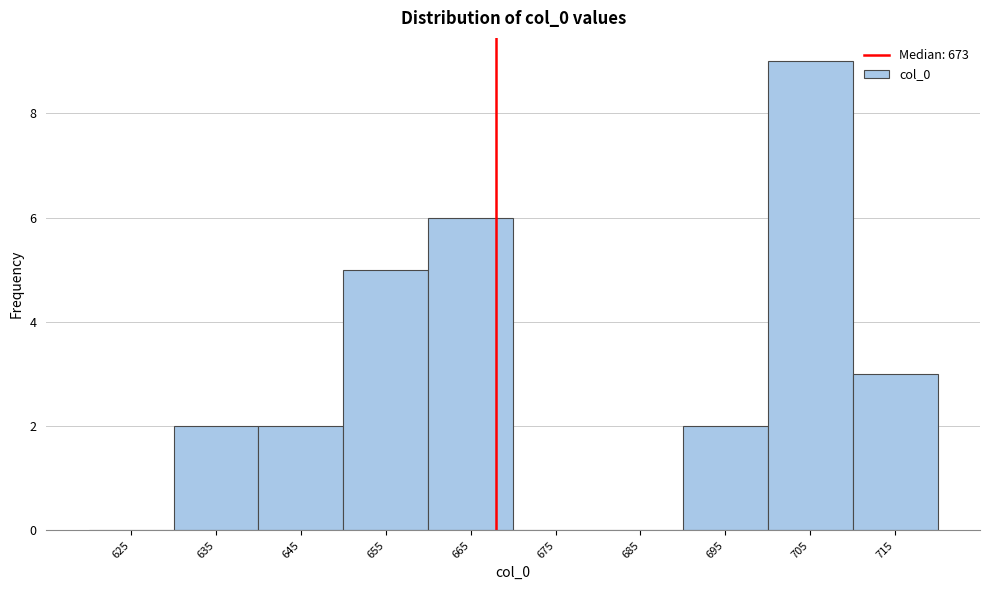

Reading left to right, transcribe all the data shown in this chart.

625=0	635=2	645=2	655=5	665=6	675=0	685=0	695=2	705=9	715=3